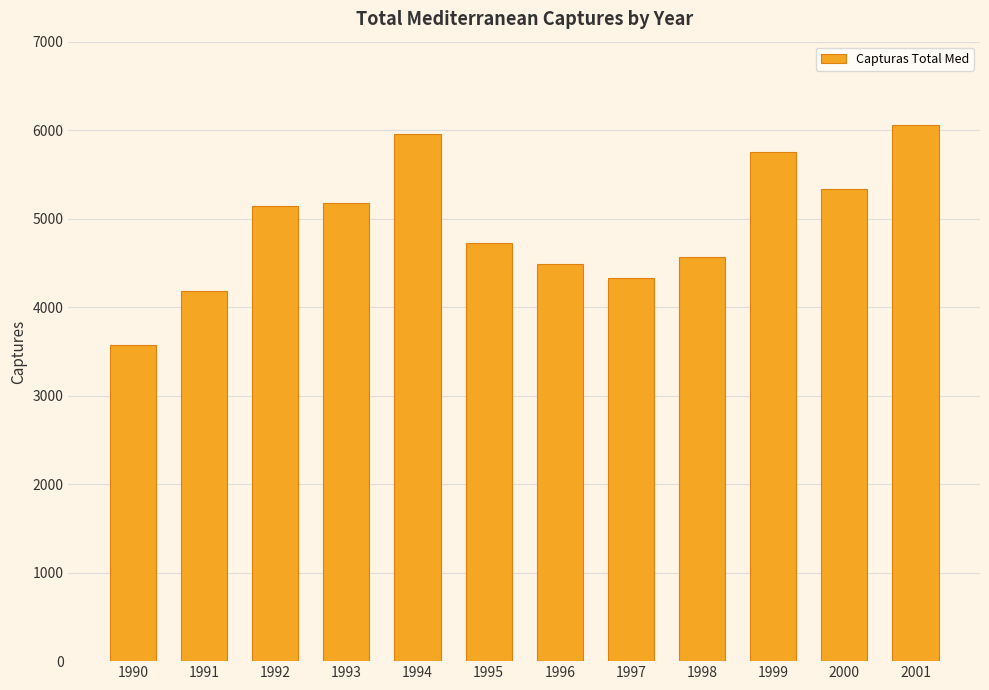

Reading left to right, transcribe all the data shown in this chart.

3573	4183	5144	5182	5957	4720	4490	4328	4568	5751	5332	6060